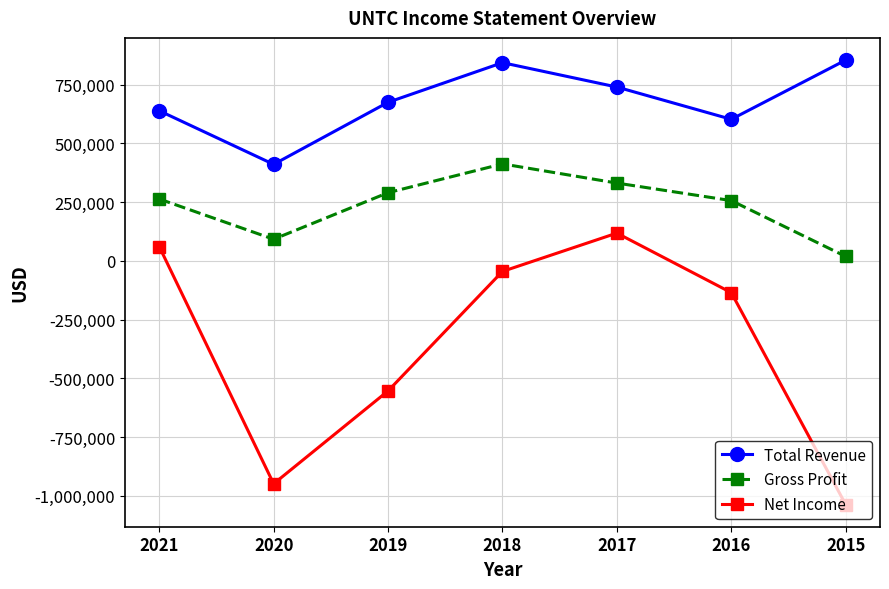

At which category does Gross Profit reach its first local valley?

2020